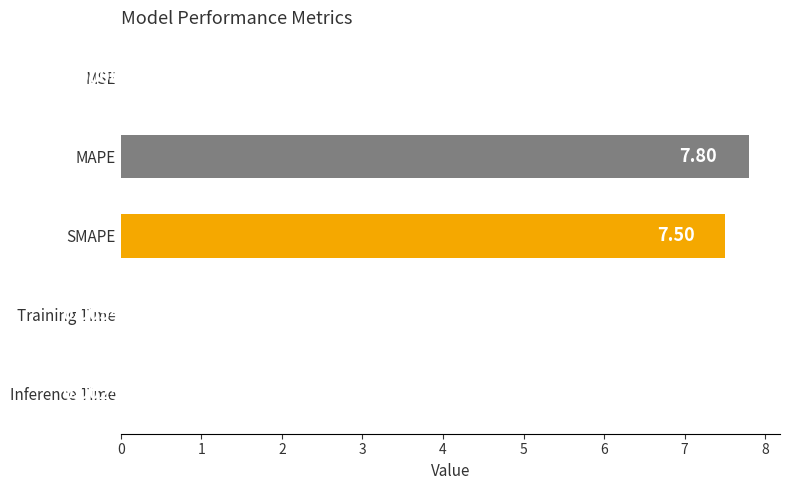

Where is the data nearest to the value 3?

Training Time